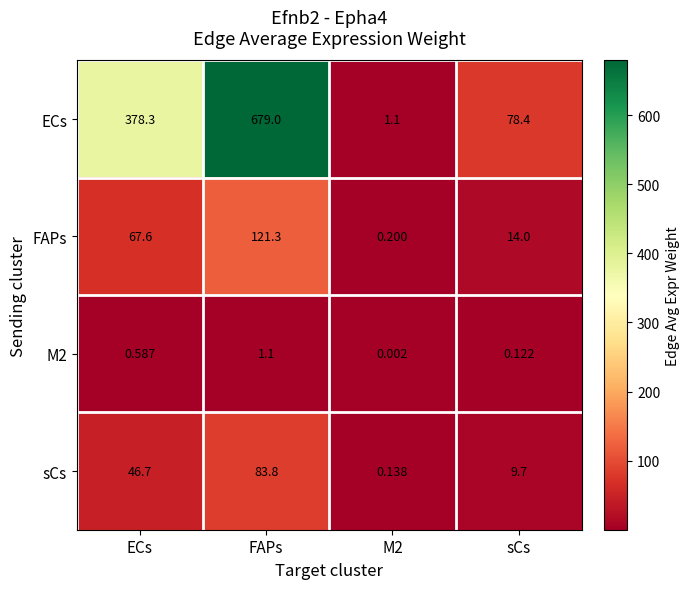

Which series changed the most between ECs and sCs?

ECs